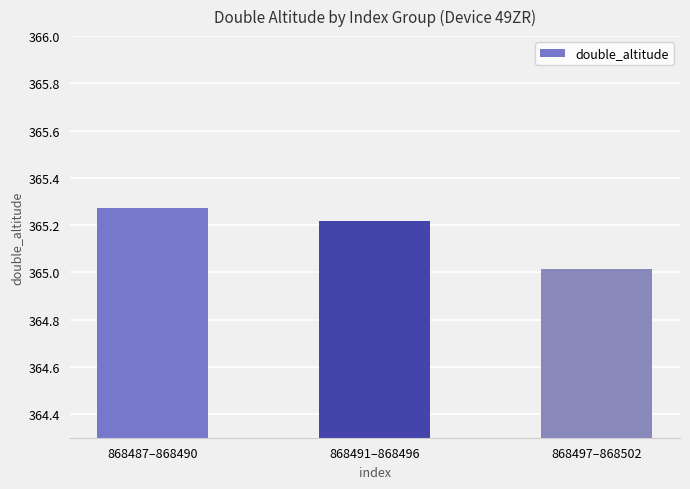

At which category does the chart reach its minimum across all series?

868497–868502